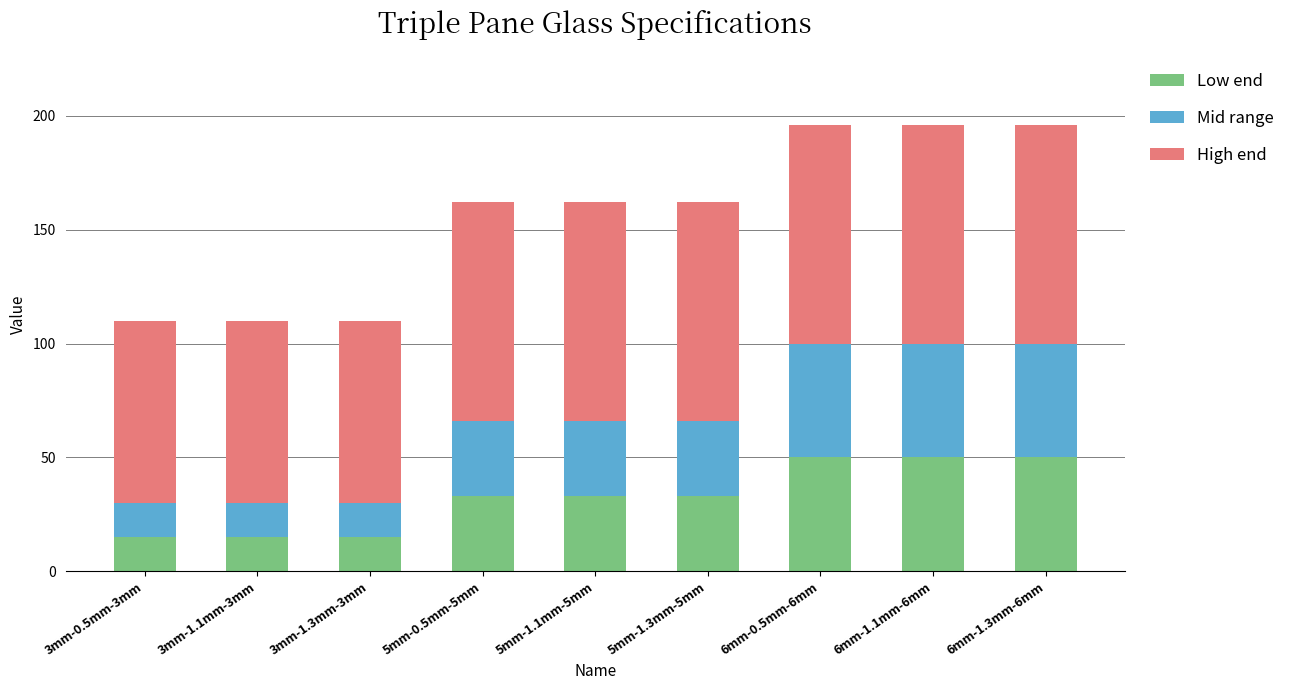

What is the sum of all Low end values?

294